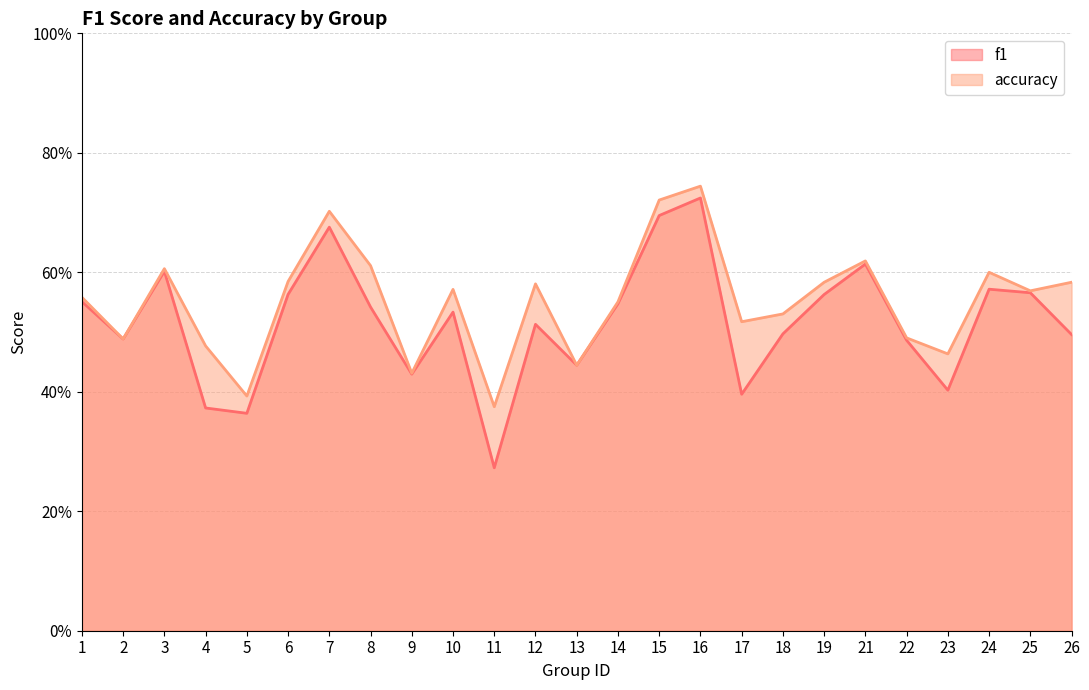

What is the total value across all series at 7?

1.4